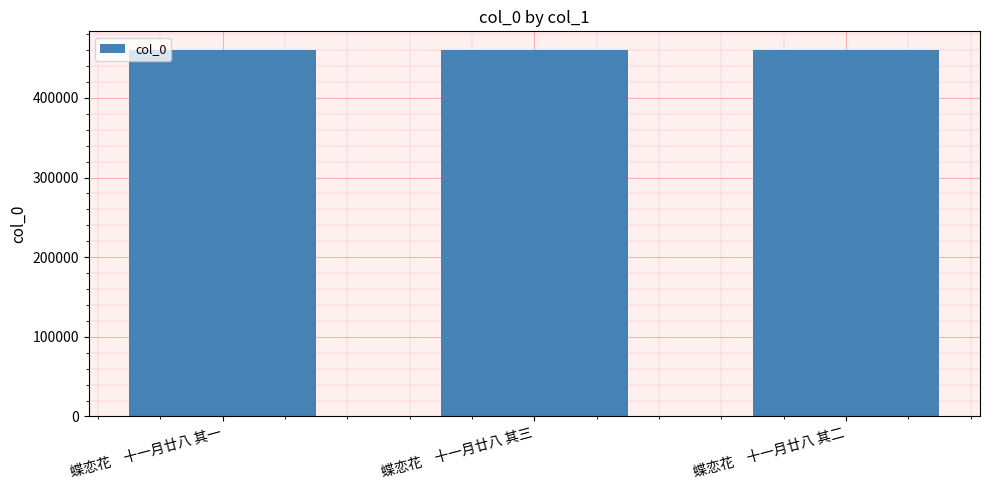

What is the value of the 3rd bar from the left?

460498